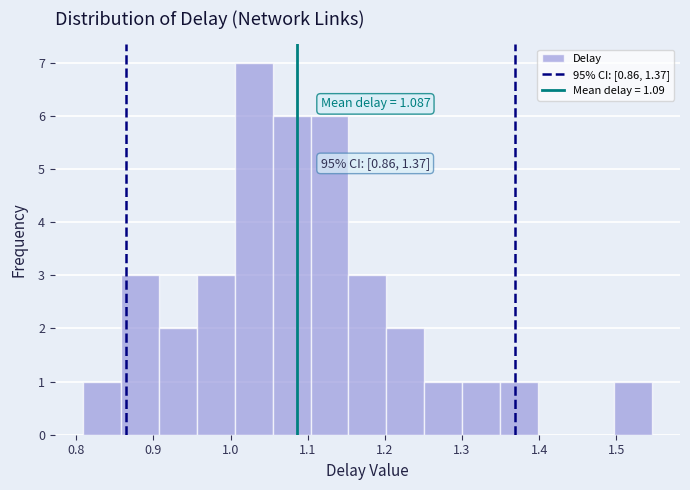

Which range on the x-axis has the tallest bar?

1.01 to 1.05